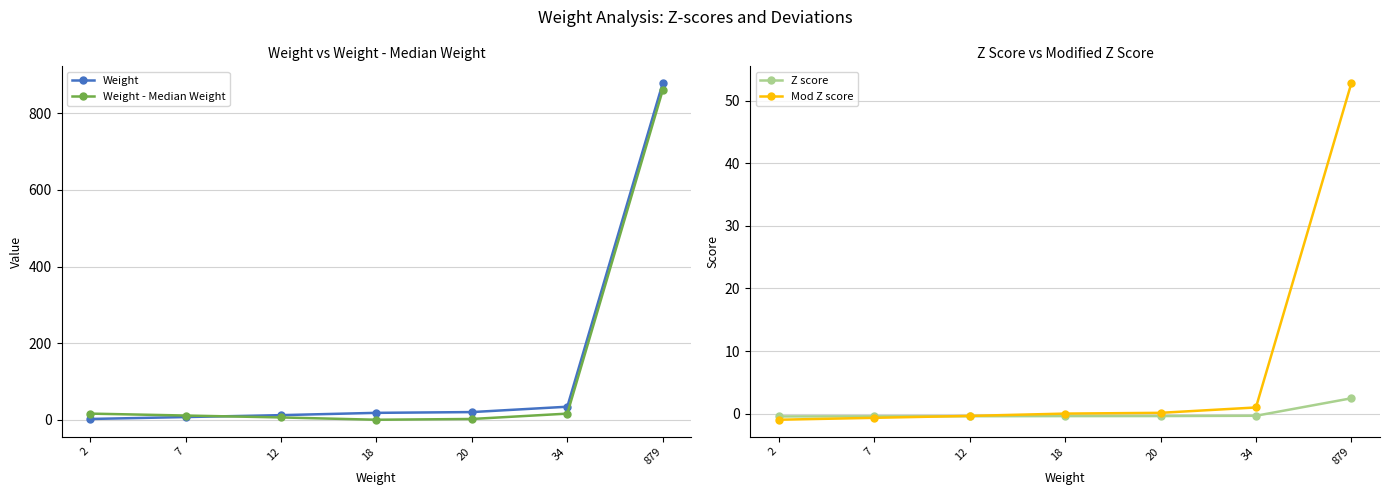

What is the difference between the maximum and minimum values in the Mod Z score series?

53.8